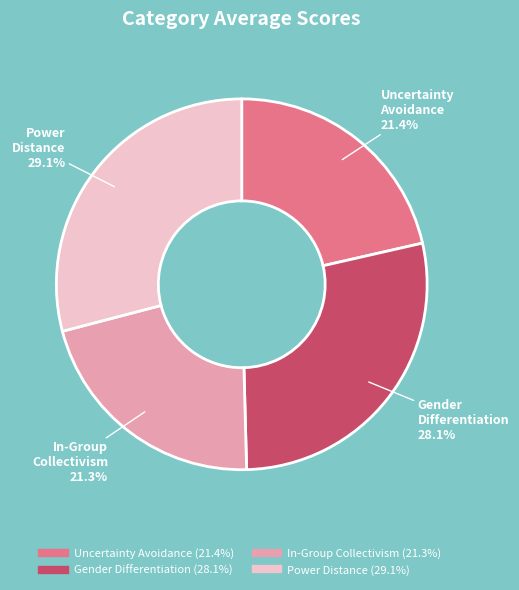

Is there a majority slice in this chart?

No